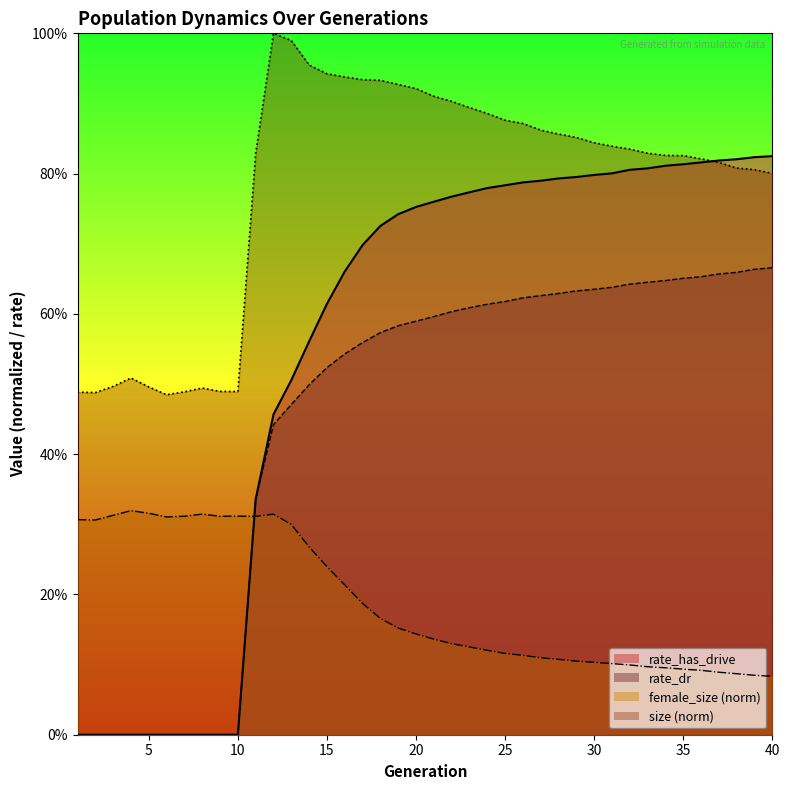

At 40, list the series in order from smallest to largest.

female_size, rate_dr, size, rate_has_drive